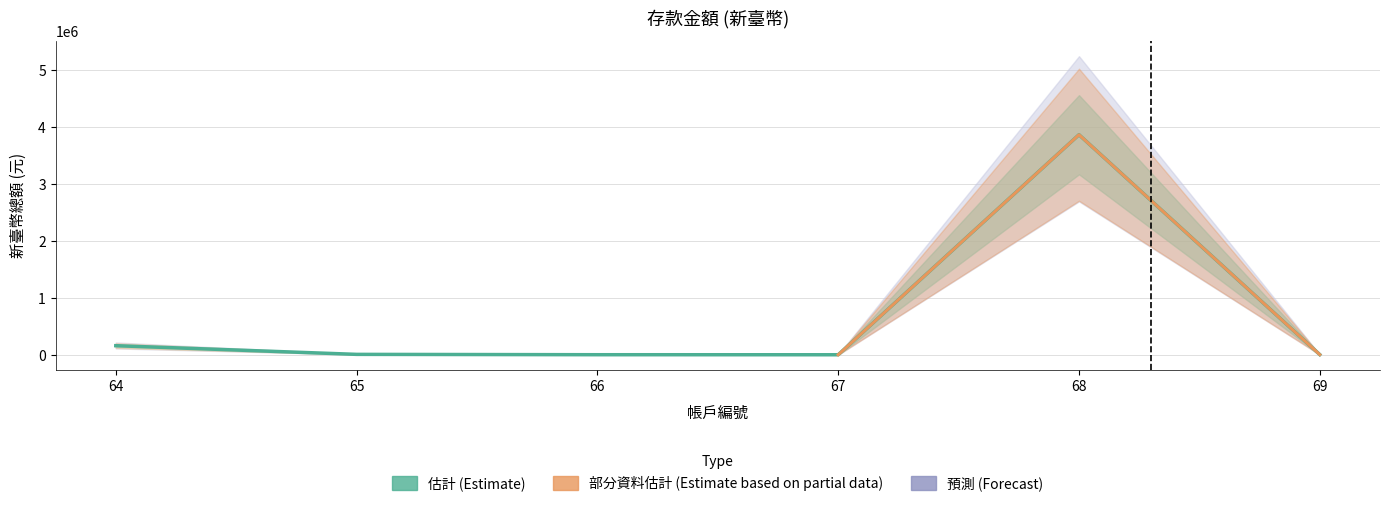

Where is the data nearest to the value 1930538?

64